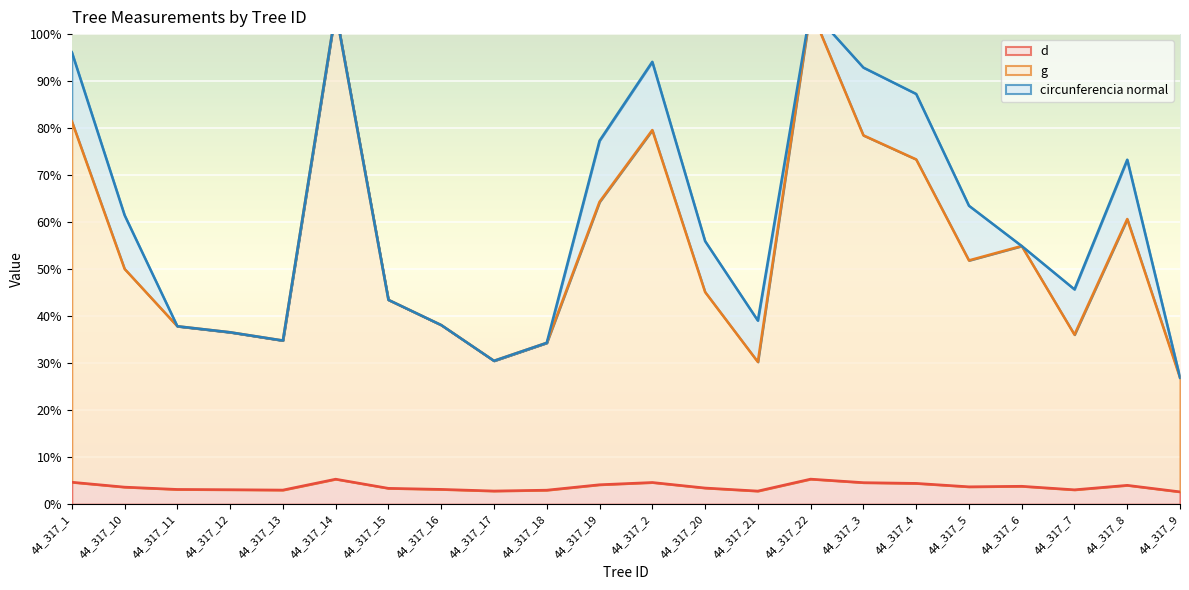

What is the value of the d point at the 12th from the left?

4.6